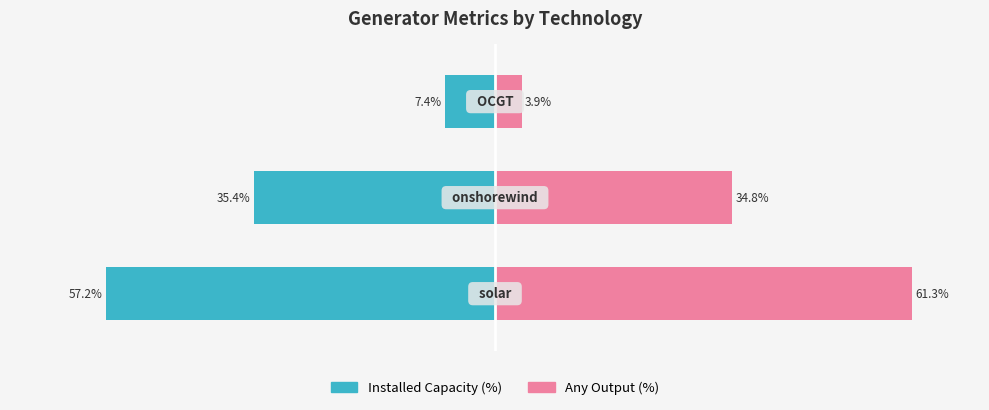

Rank the series by their average value, from highest to lowest.

Any Output (%), Installed Capacity (%)